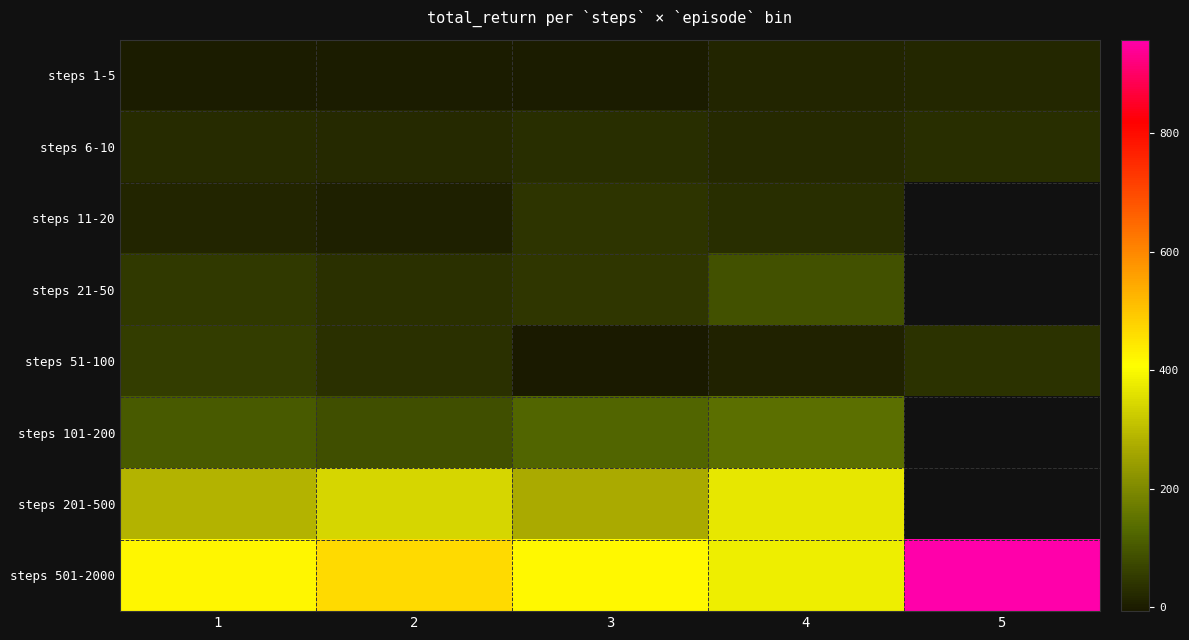

How many values in the steps 201-500 series exceed 340?

2